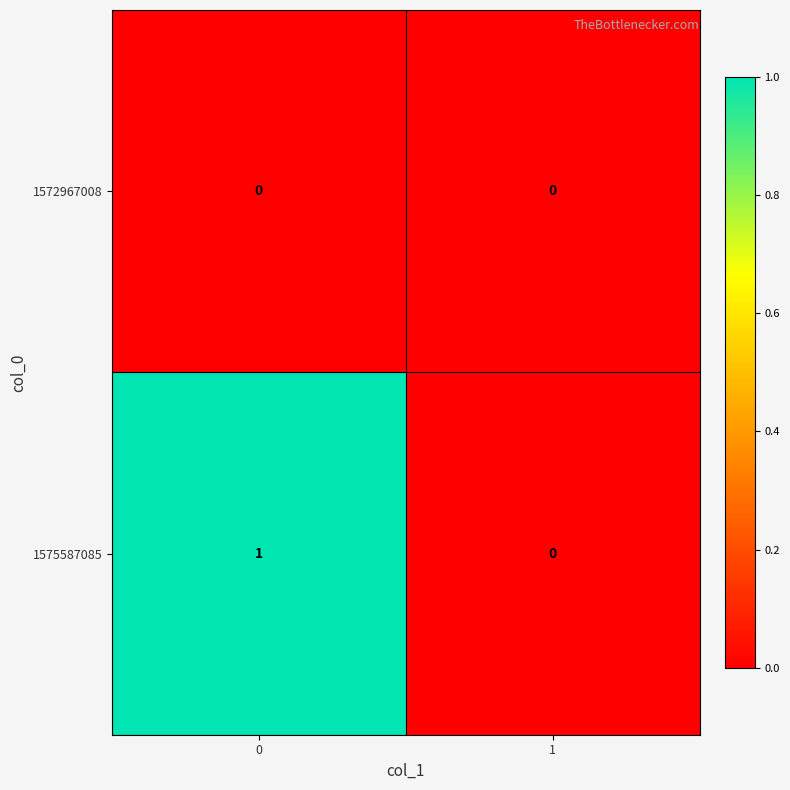

Reading left to right, transcribe all the data shown in this chart.

1572967008: 0=0	1=0
1575587085: 0=1	1=0